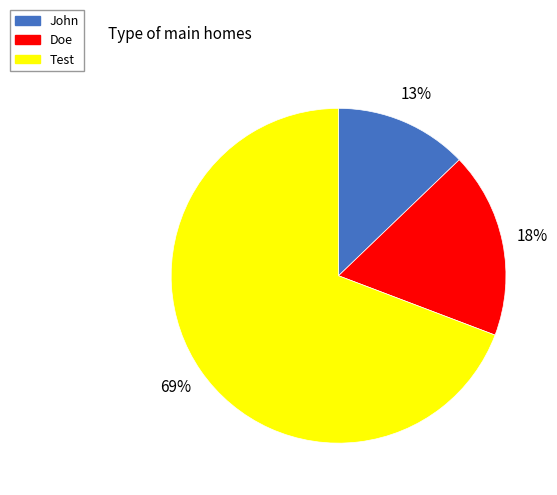

True or false: Doe accounts for 8% of the total.

False